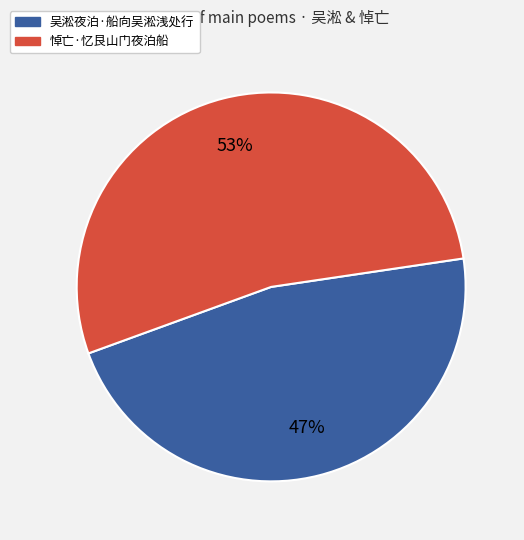

To the nearest percent, what is the difference between the largest and smallest slice percentages?

6%